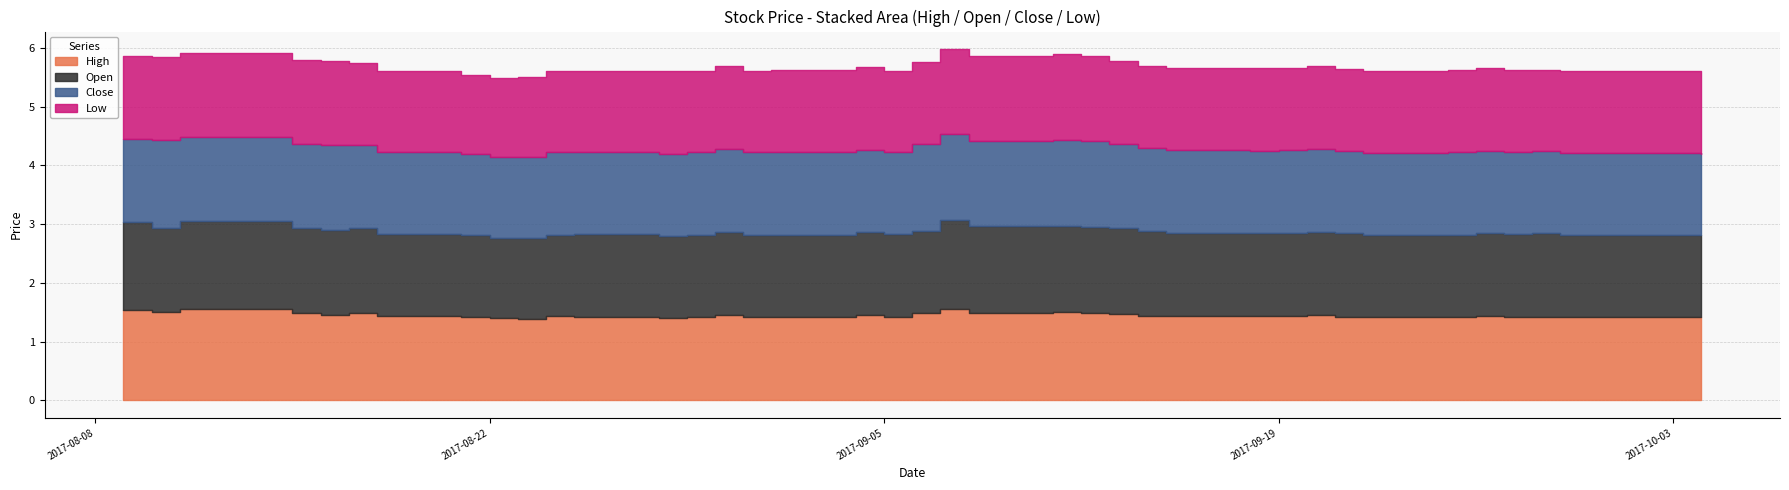

Which category has the lowest value in the High series?

2017-08-23